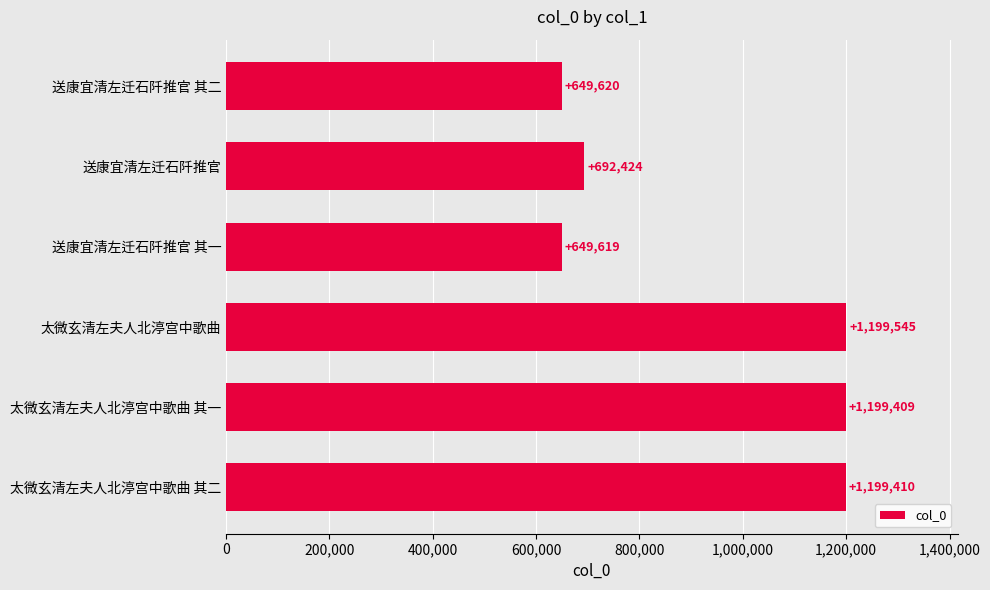

The chart shows a value of 835444 at 太微玄清左夫人北渟宫中歌曲 其二. True or false?

False